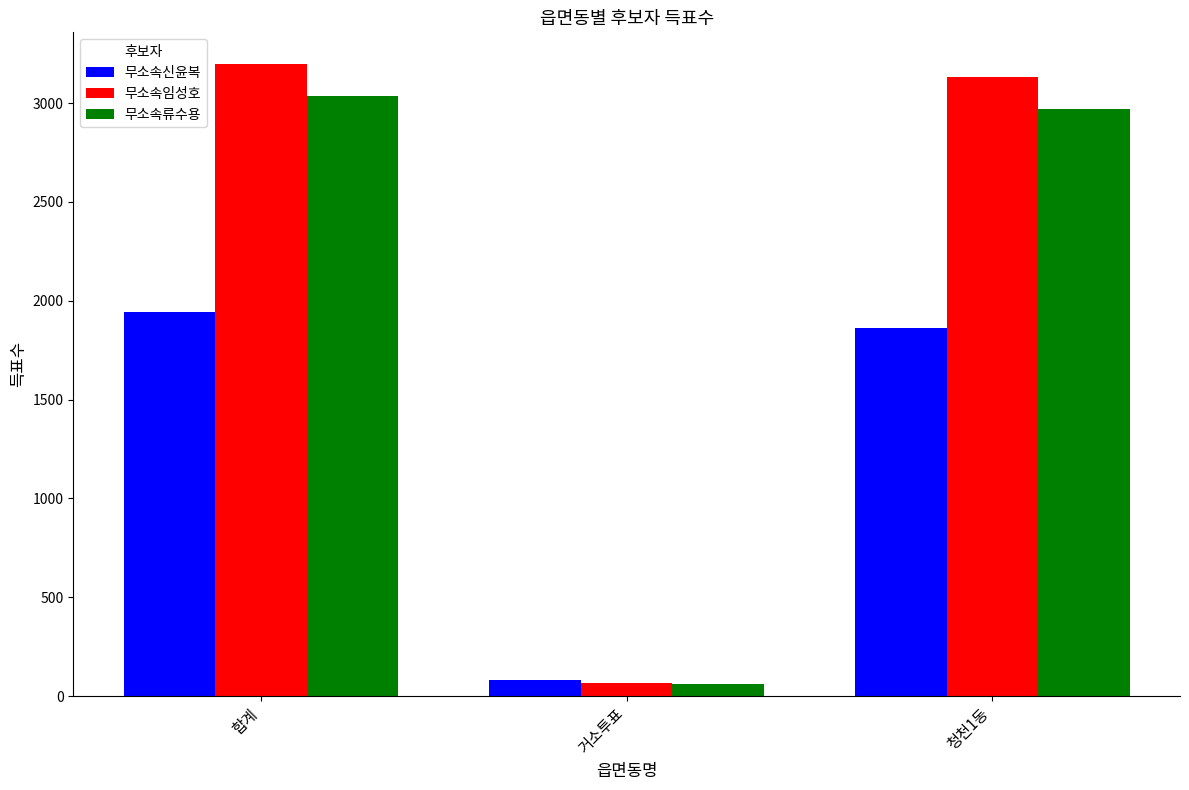

What is the label of the 3rd bar from the left?

청천1동